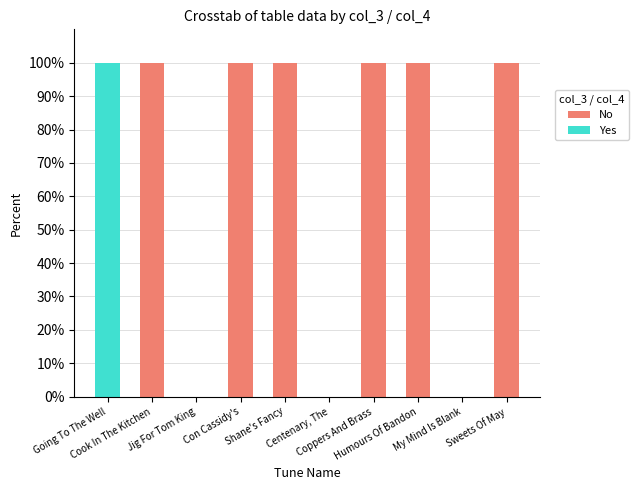

What is the sum of all No values?

600